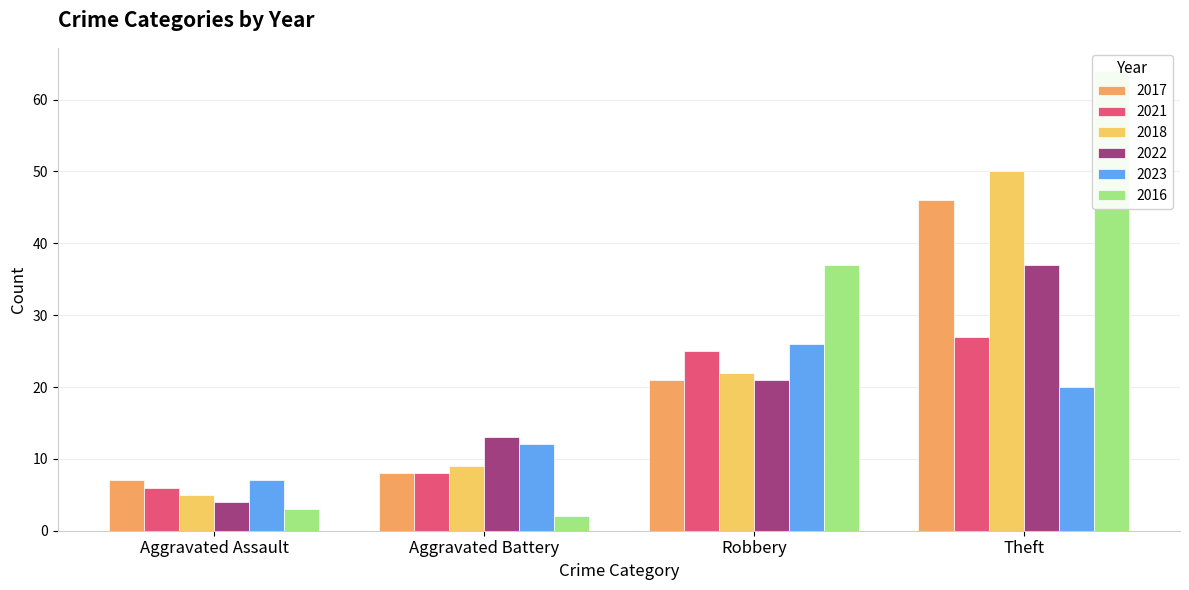

Which series changed the most between Aggravated Assault and Robbery?

2016